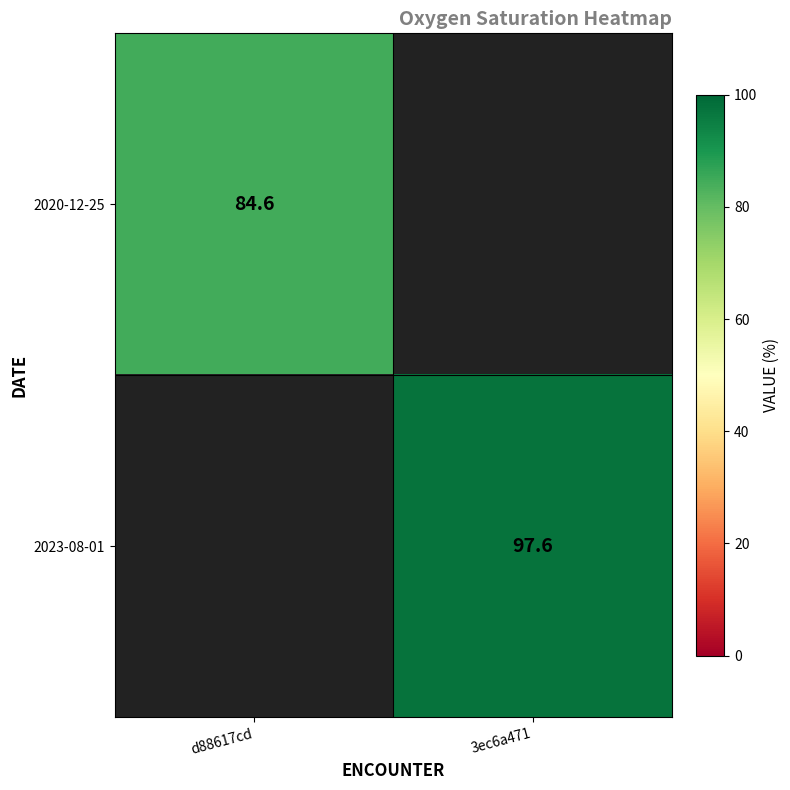

At how many categories does at least one series exceed 86?

1